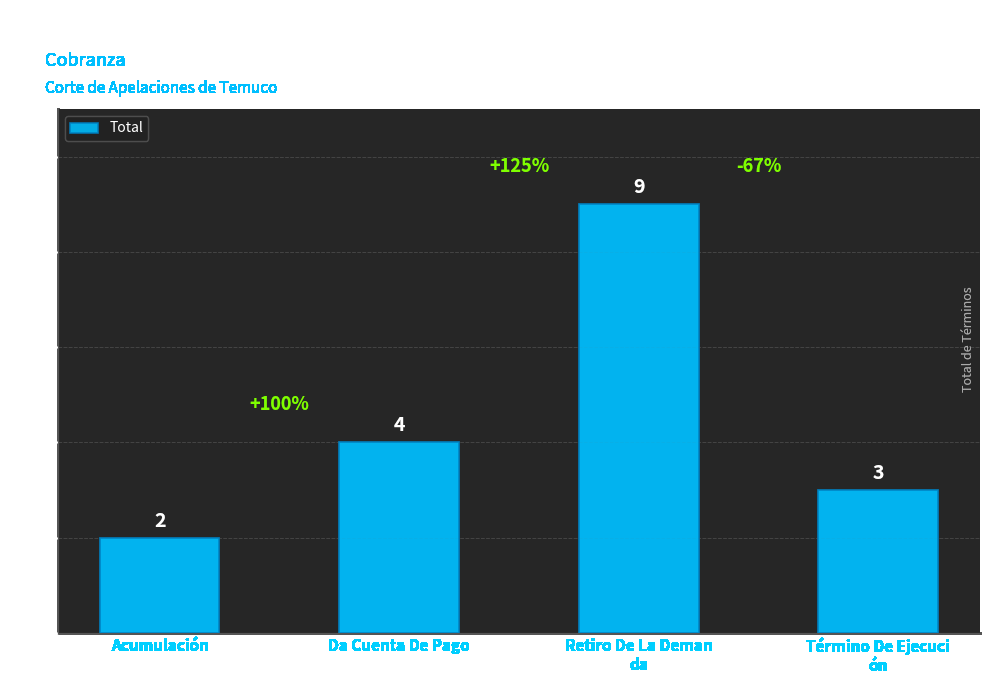

What is the difference between the second highest and second lowest values?

1